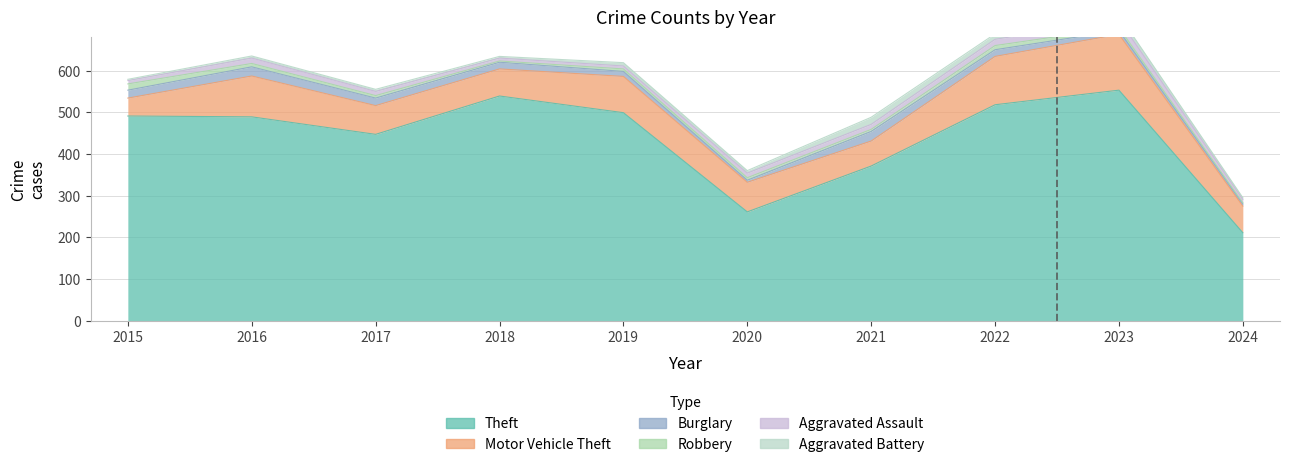

What are all the series names shown in the legend?

Theft, Motor Vehicle Theft, Burglary, Robbery, Aggravated Assault, Aggravated Battery